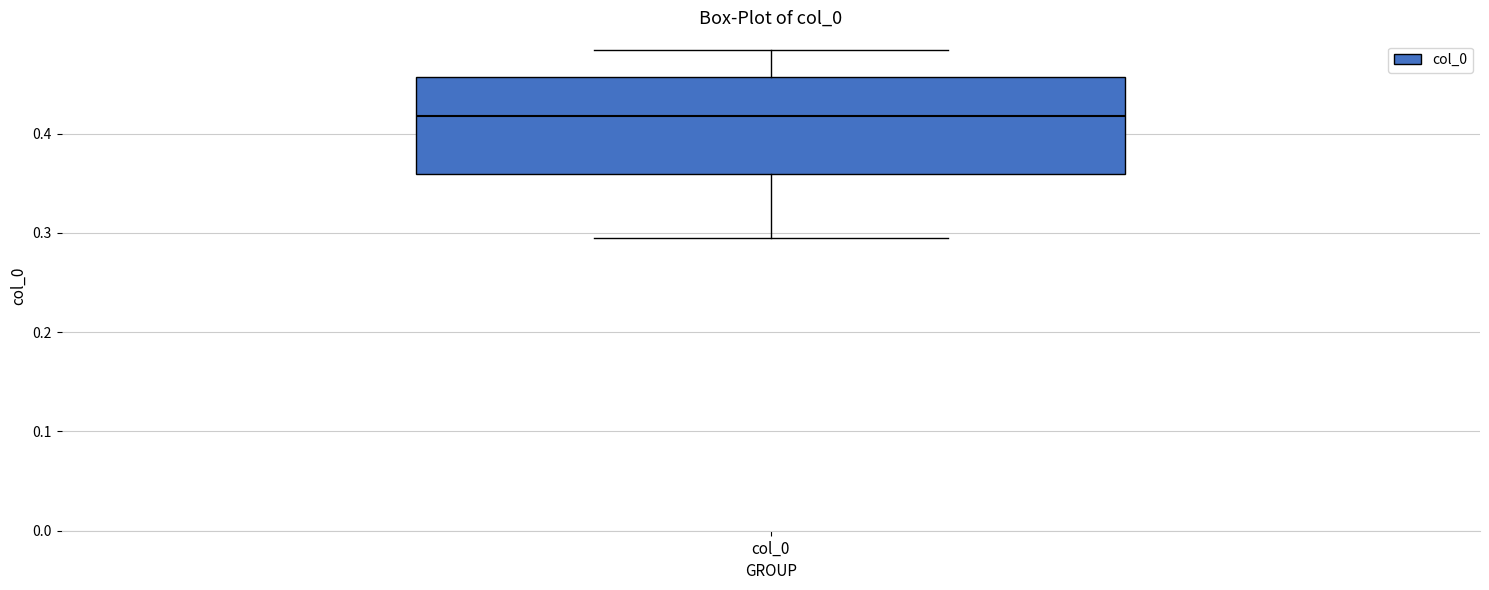

Read this box plot against the y-axis: the position of the median line, the range covered by the box, and the ends of both whiskers. The values are not printed on the chart, so give them approximately, as read against the axis.

median 0.42, box 0.36 to 0.46, whiskers 0.29 to 0.48